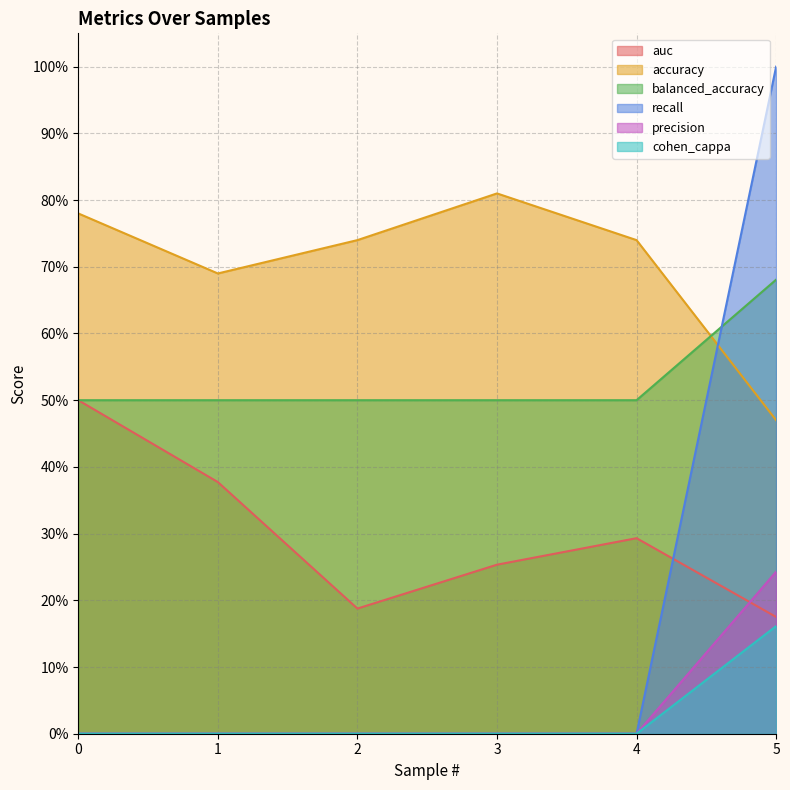

Is the value of auc at 4 greater than the value of cohen_cappa at 0?

Yes